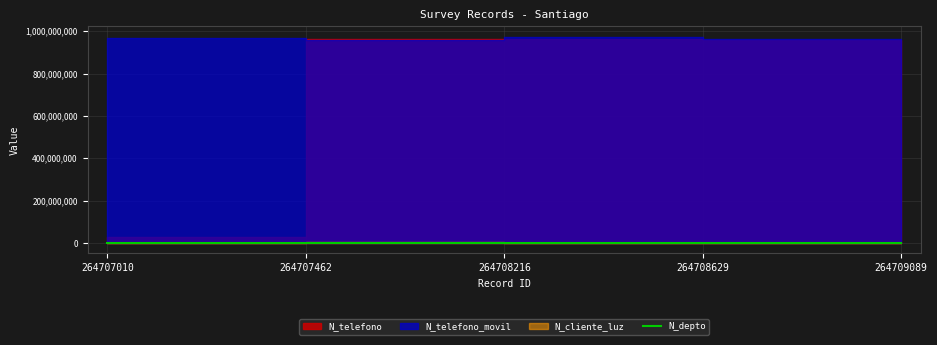

Rank the categories by value from highest to lowest.

264709089, 264707010, 264708629, 264707462, 264708216